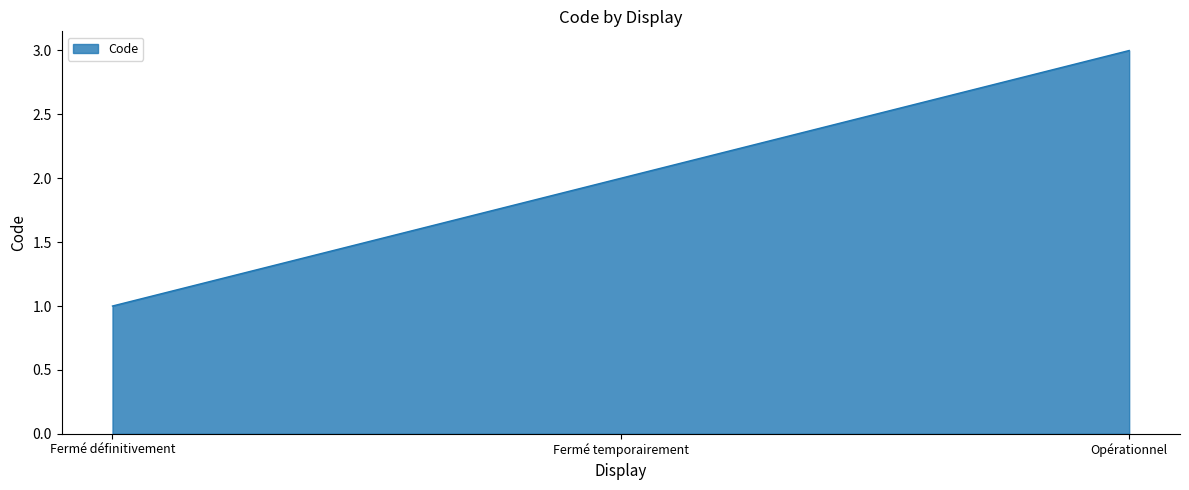

The chart shows a value of 1 at Fermé temporairement. True or false?

False